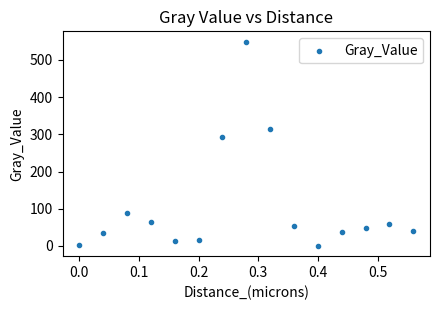

What Y value in the scatter plot is closest to 274?

291.6